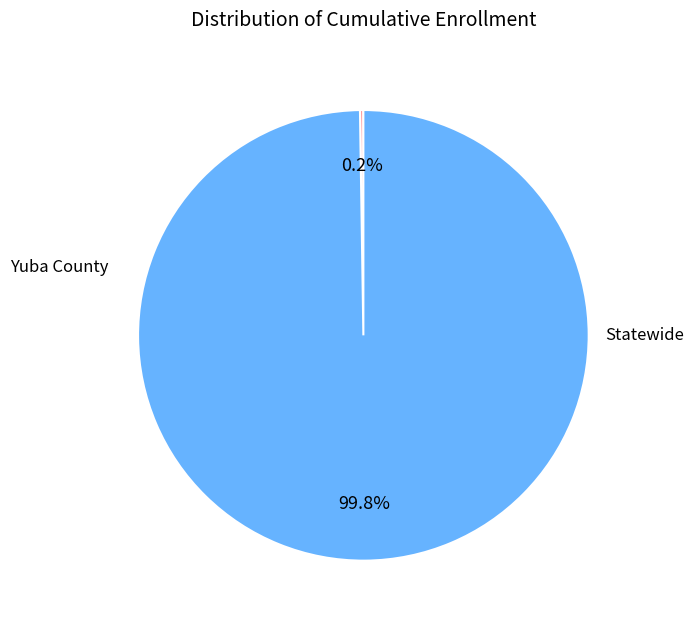

Which slice represents more than half of the pie?

Statewide